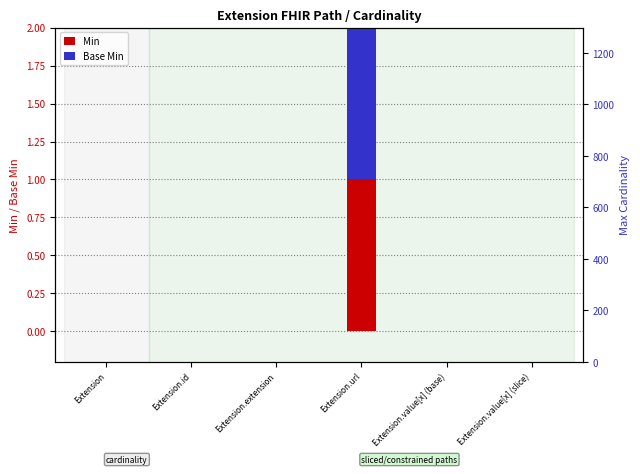

Is it true that Base Min equals 0 at Extension?

True